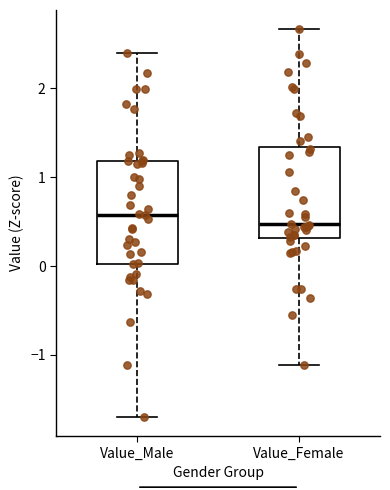

Where is the lower edge of the box for Value_Male on the y-axis? The values are not printed on the chart, so give them approximately, as read against the axis.

0.0